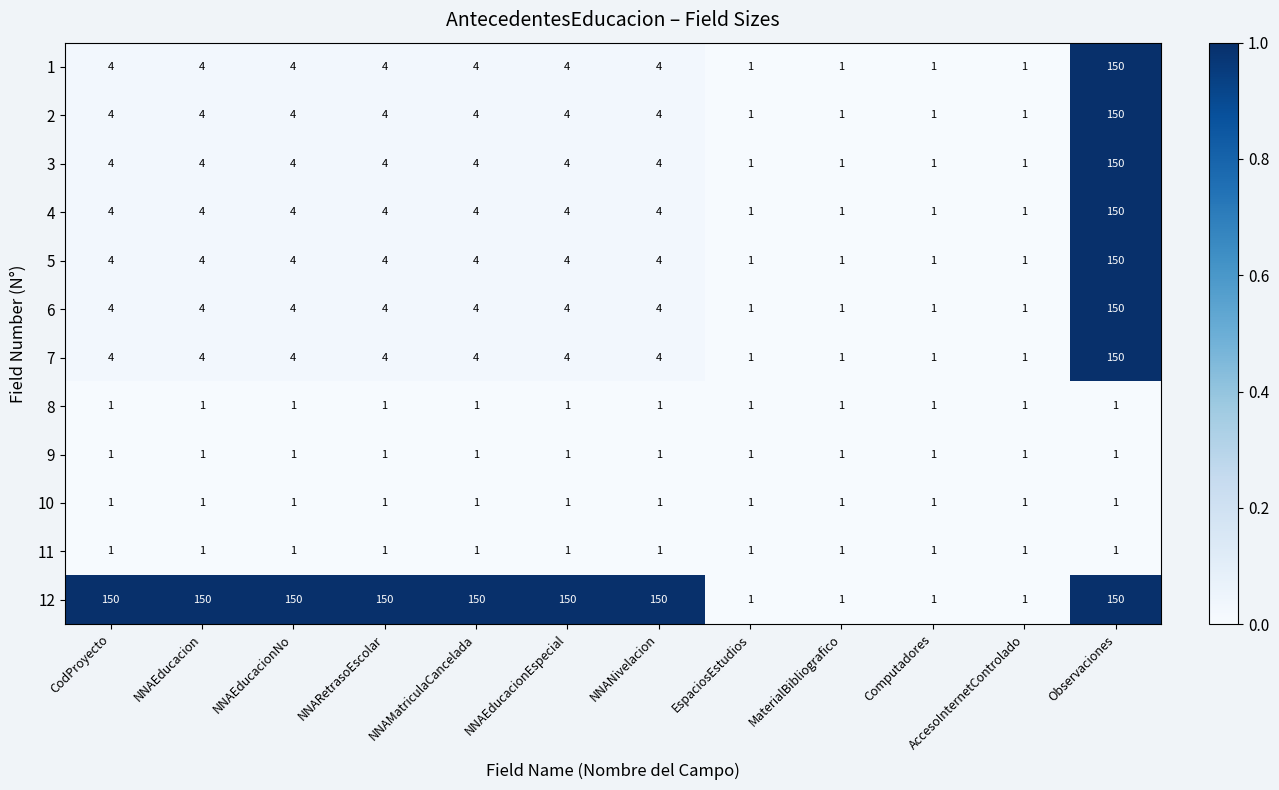

Which category has the highest value in the 3 series?

Observaciones